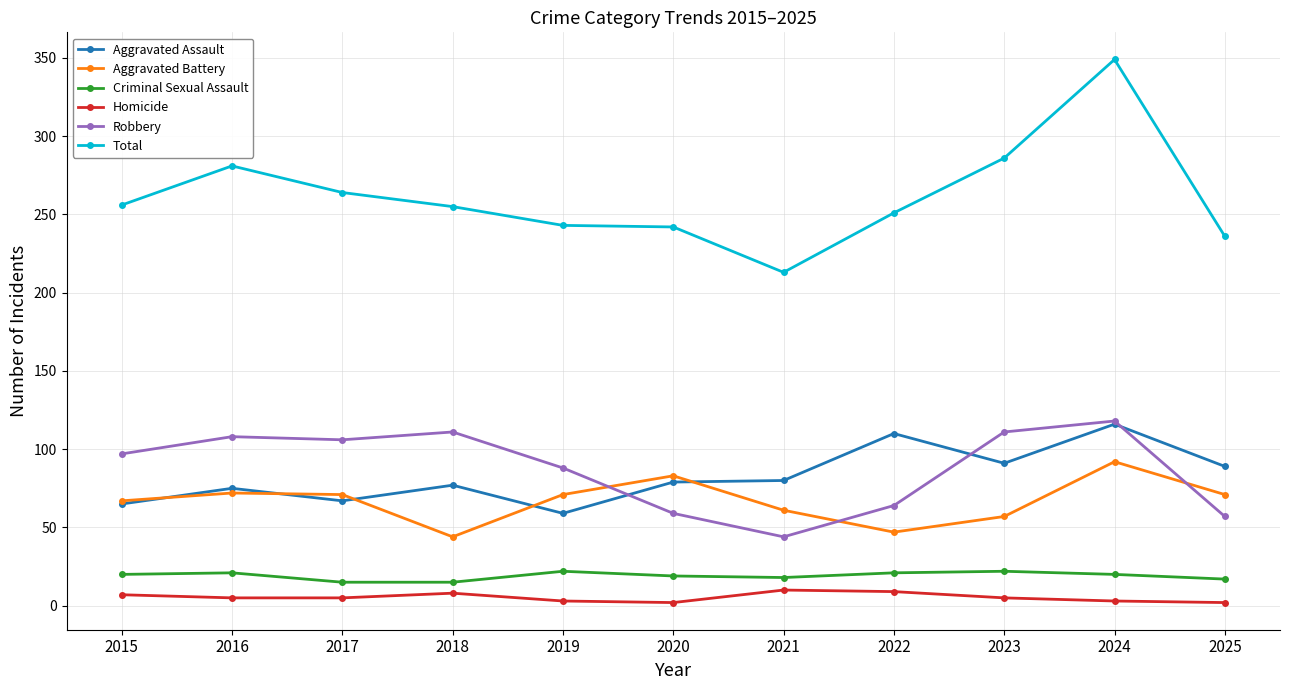

What are all the series names shown in the legend?

Aggravated Assault, Aggravated Battery, Criminal Sexual Assault, Homicide, Robbery, Total